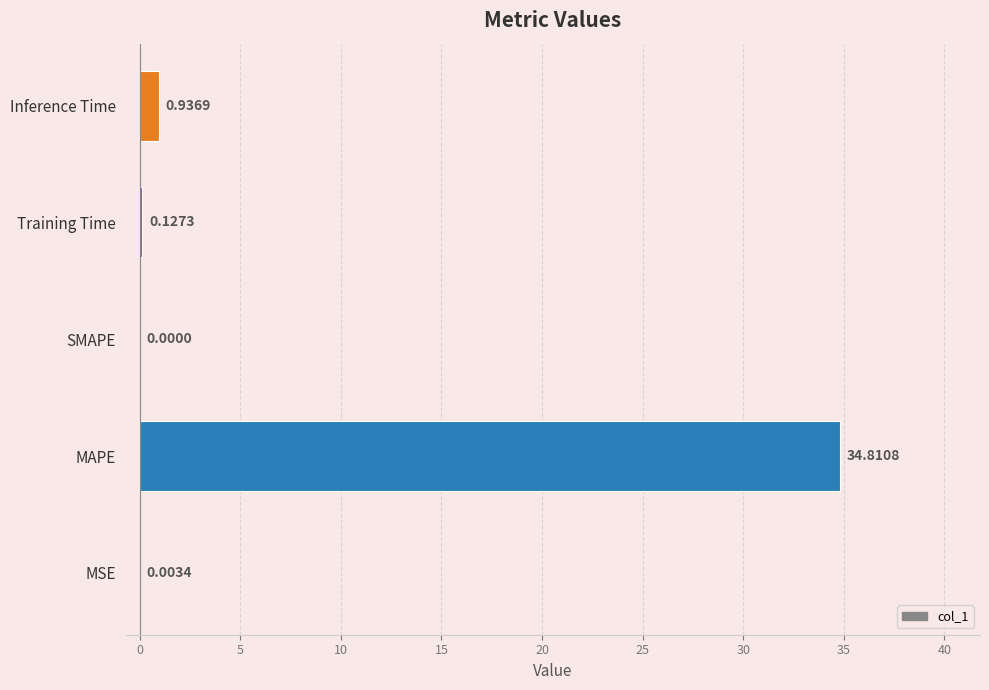

Where is the data nearest to the value 17?

Inference Time